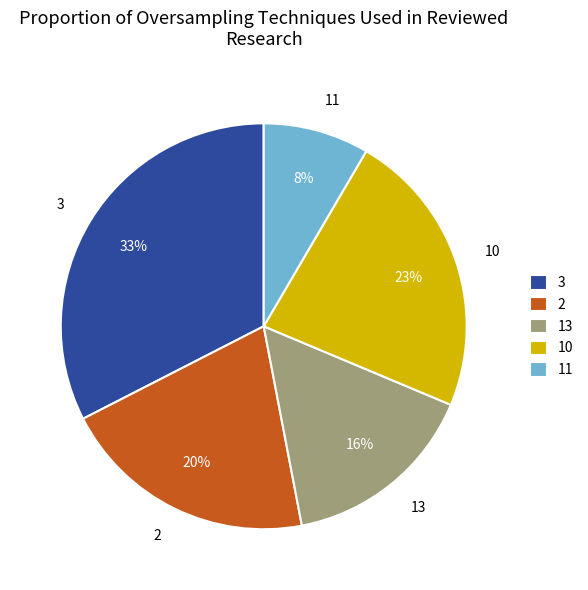

What is the smallest slice in the pie chart?

11